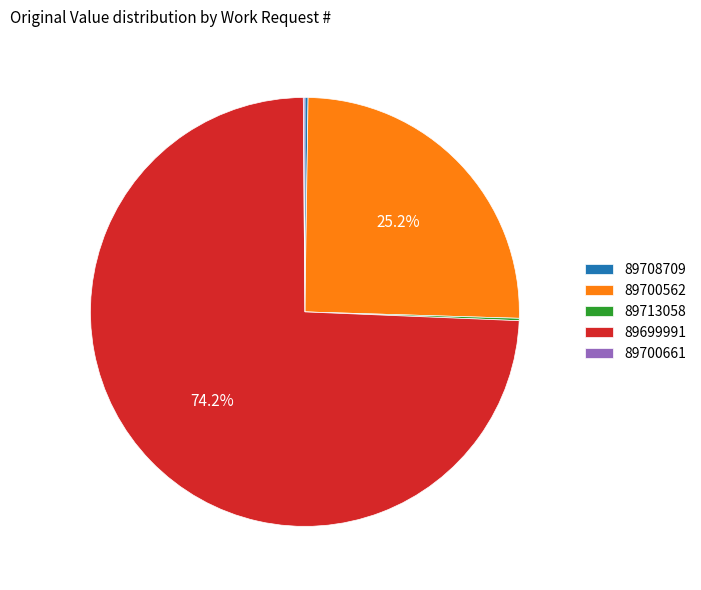

Is there any slice that represents more than half of the pie?

Yes